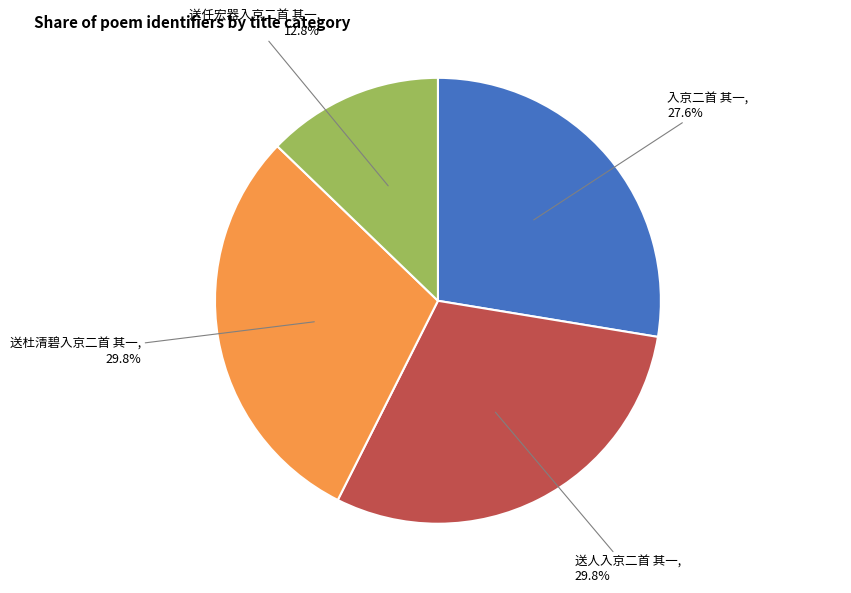

Is it true that 送人入京二首 其一 is 30% of the pie?

True